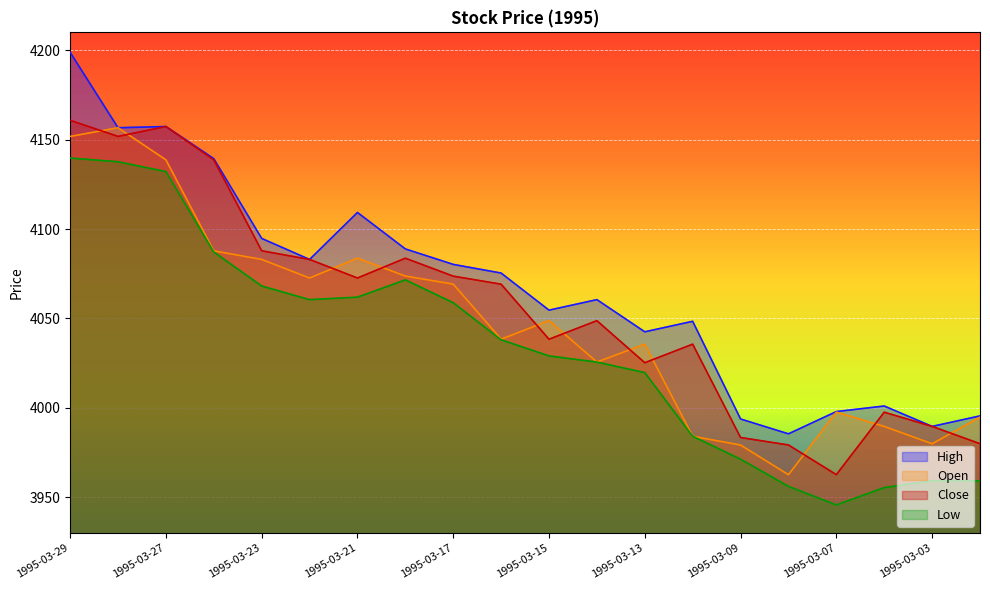

At how many categories does at least one series exceed 4158?

1